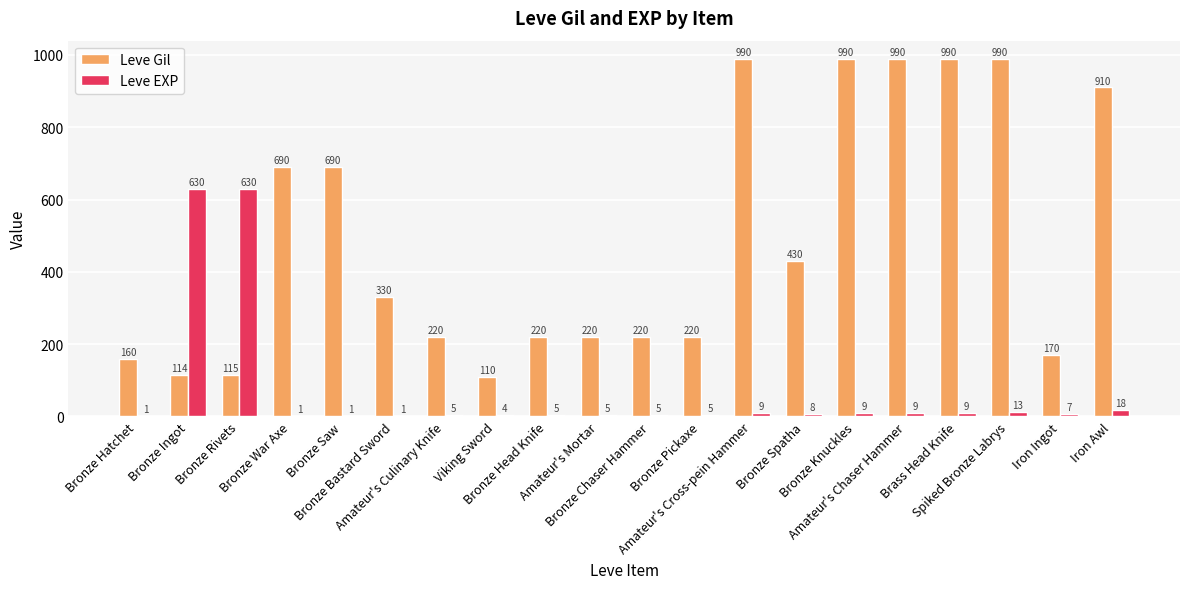

What are all the series names shown in the legend?

Leve Gil, Leve EXP